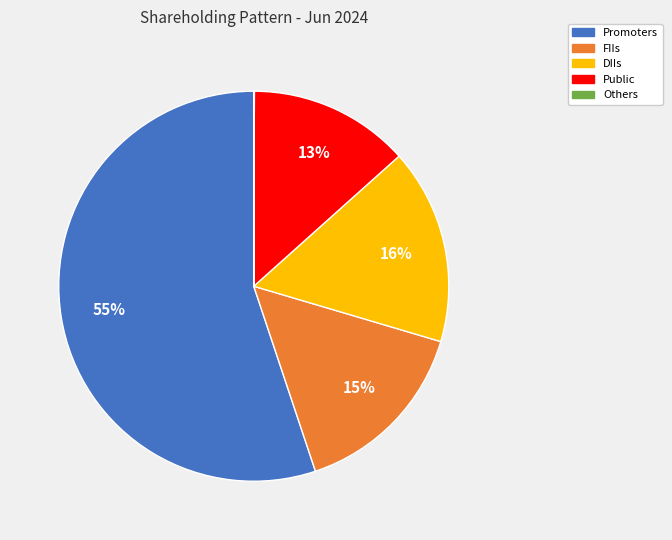

To the nearest percent, what is the difference between the Public and DIIs slice percentages?

3%